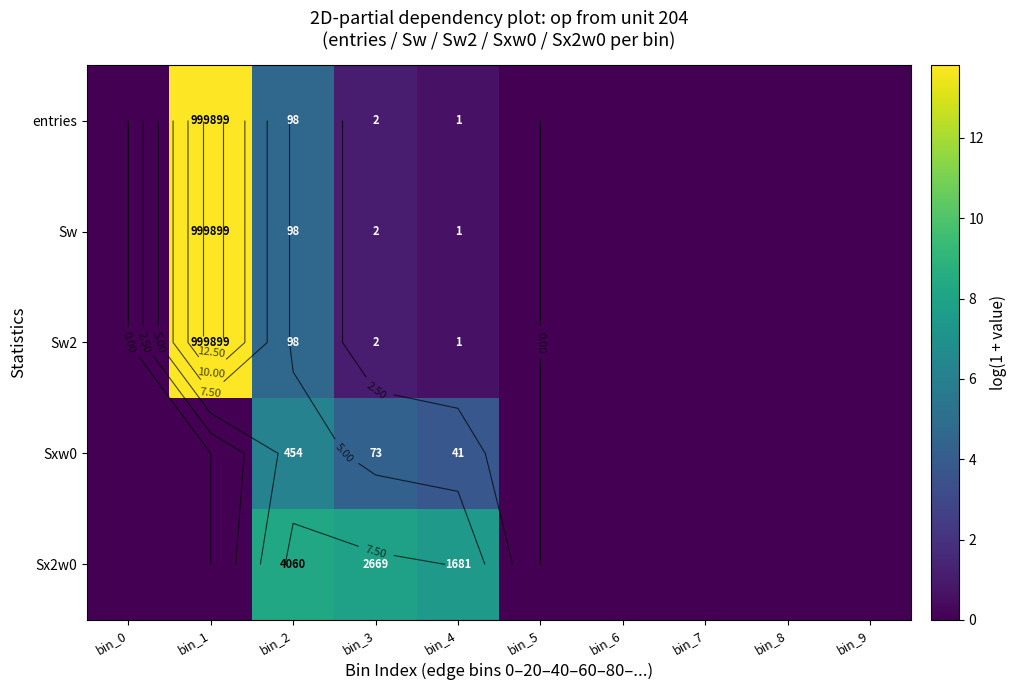

What is the total value across all series at bin_4?

13.2